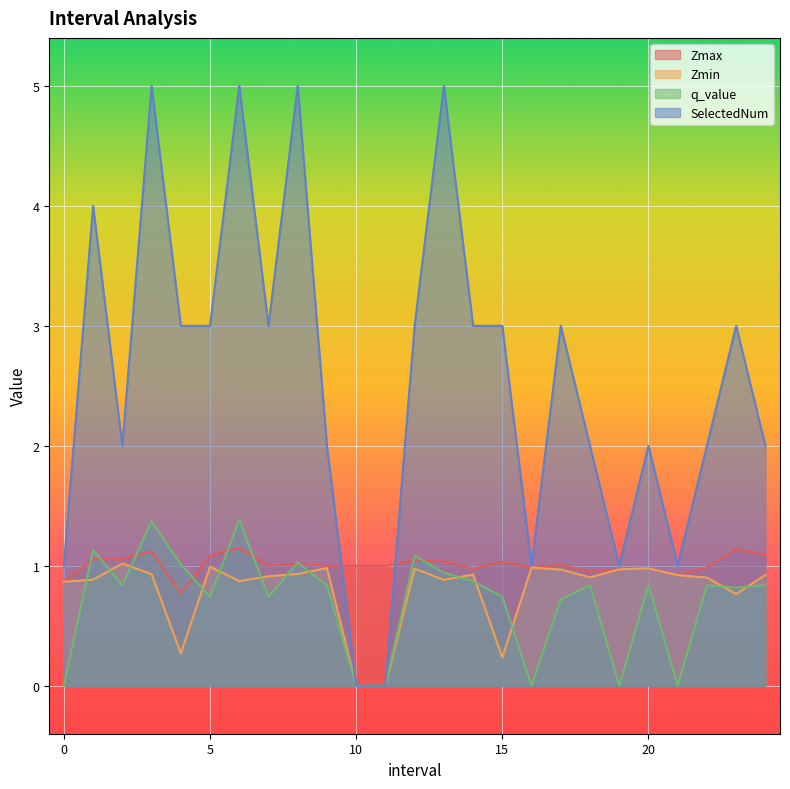

What is the difference between the second highest and second lowest values in the SelectedNum series?

5.0